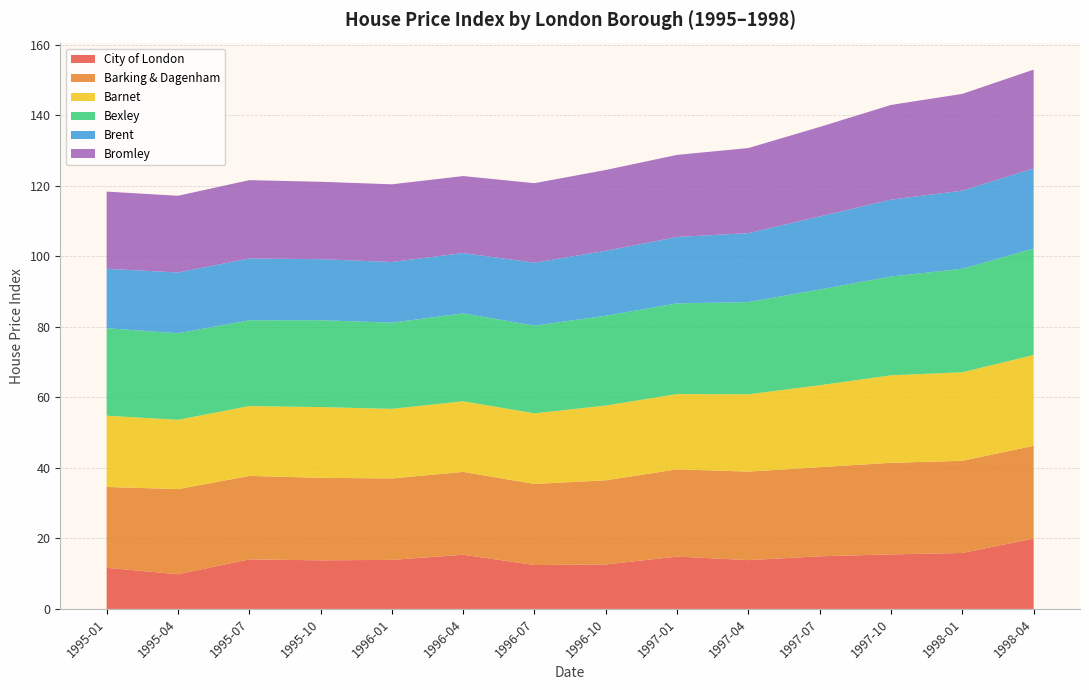

Reading right to left, list all the values displayed in this chart.

City of London: 1998-04=20.0	1998-01=15.9	1997-10=15.5	1997-07=14.9	1997-04=13.8	1997-01=14.8	1996-10=12.6	1996-07=12.4	1996-04=15.4	1996-01=13.9	1995-10=13.8	1995-07=14.1	1995-04=9.8	1995-01=11.7
Barking & Dagenham: 1998-04=26.3	1998-01=26.1	1997-10=26.0	1997-07=25.3	1997-04=25.1	1997-01=24.8	1996-10=23.9	1996-07=23.0	1996-04=23.5	1996-01=23.1	1995-10=23.4	1995-07=23.7	1995-04=24.1	1995-01=22.9
Barnet: 1998-04=25.8	1998-01=25.1	1997-10=24.8	1997-07=23.2	1997-04=21.9	1997-01=21.4	1996-10=21.2	1996-07=20.0	1996-04=20.0	1996-01=19.8	1995-10=20.1	1995-07=19.8	1995-04=19.7	1995-01=20.2
Bexley: 1998-04=30.2	1998-01=29.4	1997-10=28.0	1997-07=27.2	1997-04=26.2	1997-01=25.7	1996-10=25.5	1996-07=24.9	1996-04=24.9	1996-01=24.4	1995-10=24.6	1995-07=24.3	1995-04=24.6	1995-01=24.8
Brent: 1998-04=22.7	1998-01=22.2	1997-10=21.8	1997-07=20.7	1997-04=19.6	1997-01=18.8	1996-10=18.4	1996-07=17.9	1996-04=17.1	1996-01=17.2	1995-10=17.3	1995-07=17.5	1995-04=17.2	1995-01=16.9
Bromley: 1998-04=28.1	1998-01=27.4	1997-10=26.9	1997-07=25.4	1997-04=24.1	1997-01=23.3	1996-10=22.9	1996-07=22.6	1996-04=21.9	1996-01=22.1	1995-10=22.0	1995-07=22.2	1995-04=21.8	1995-01=21.9